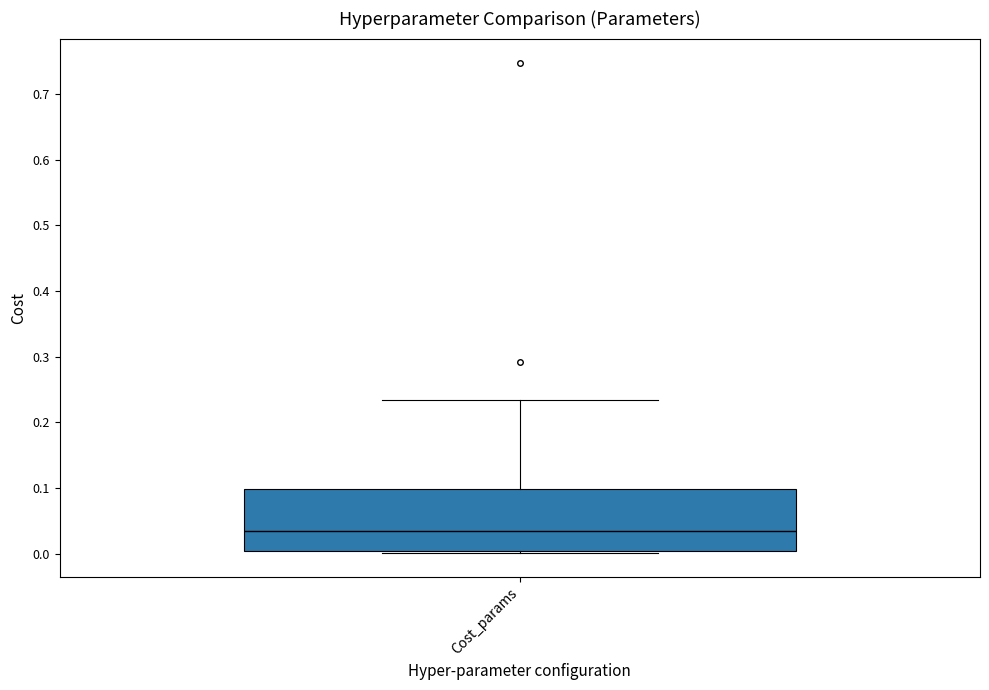

Where does the median line of the box for Cost_params sit on the y-axis? The values are not printed on the chart, so give them approximately, as read against the axis.

0.03